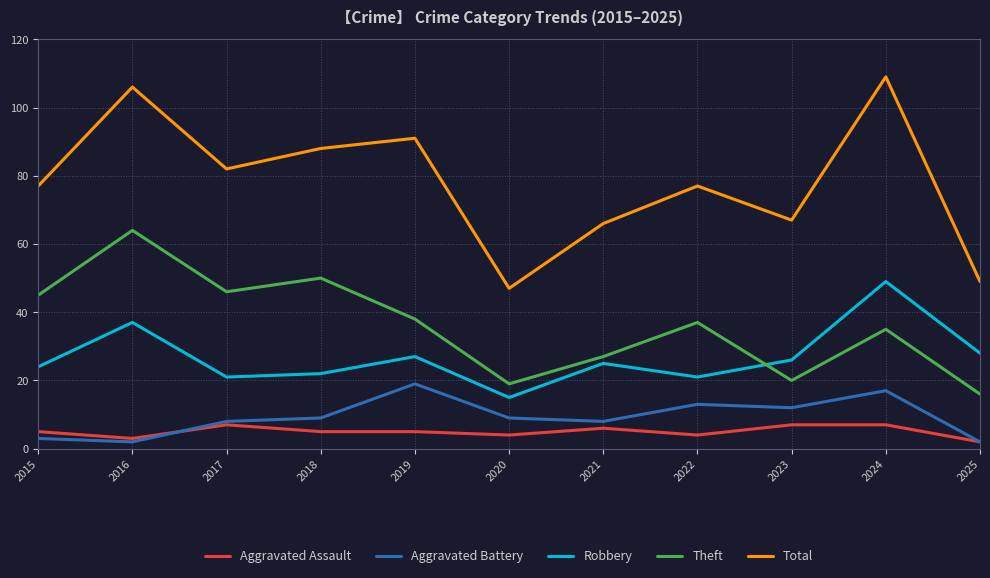

Rank the series by their maximum value, from highest to lowest.

Total, Theft, Robbery, Aggravated Battery, Aggravated Assault